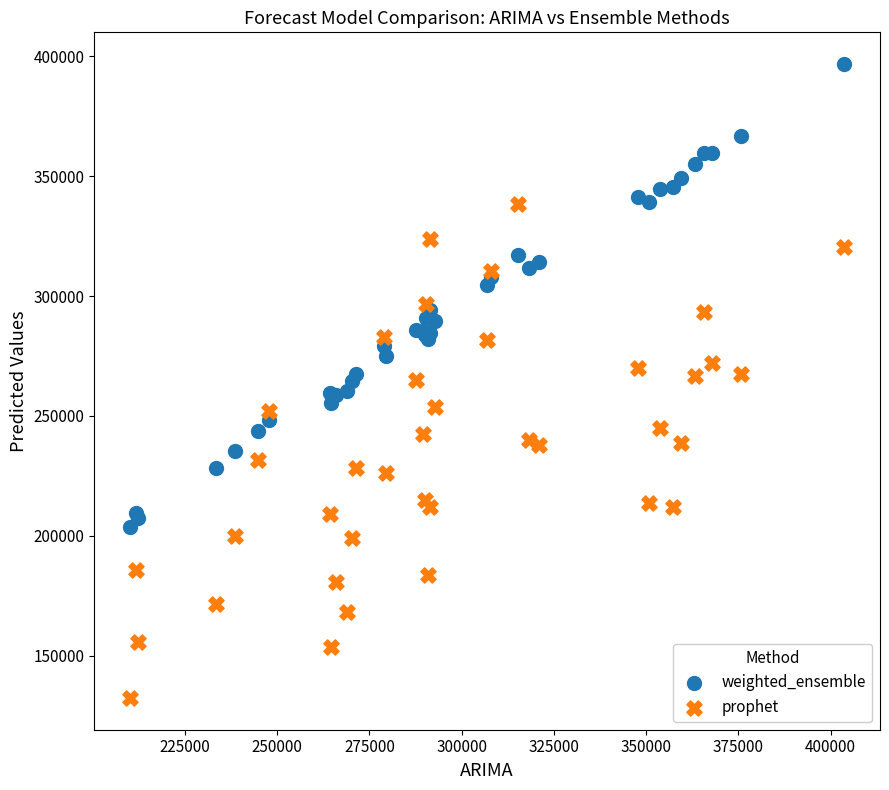

What is the X range (max minus min) for the scatter plot?

193594.2